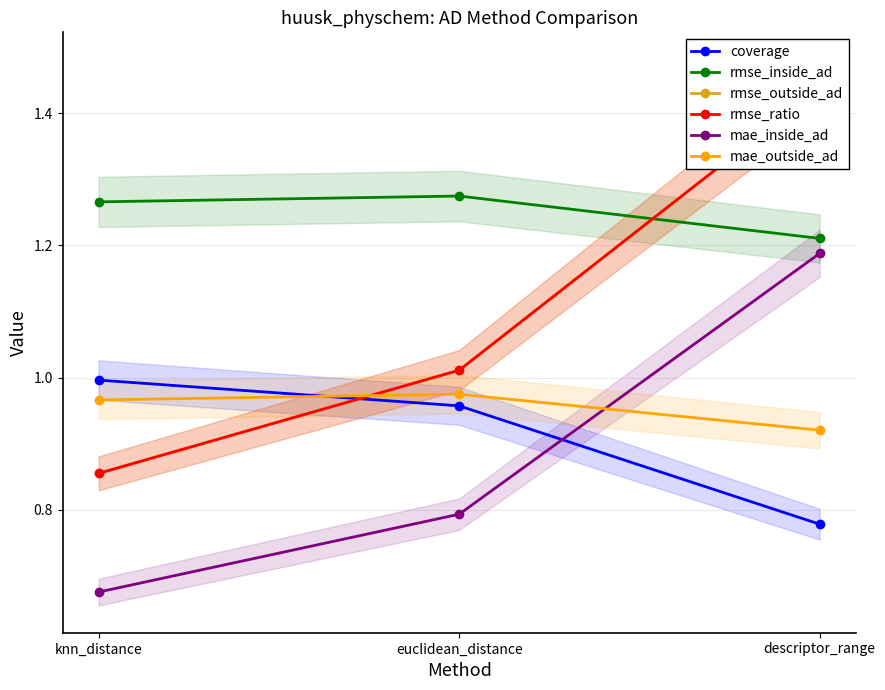

Rank the series at knn_distance from highest to lowest value.

rmse_inside_ad, coverage, mae_outside_ad, rmse_outside_ad, rmse_ratio, mae_inside_ad